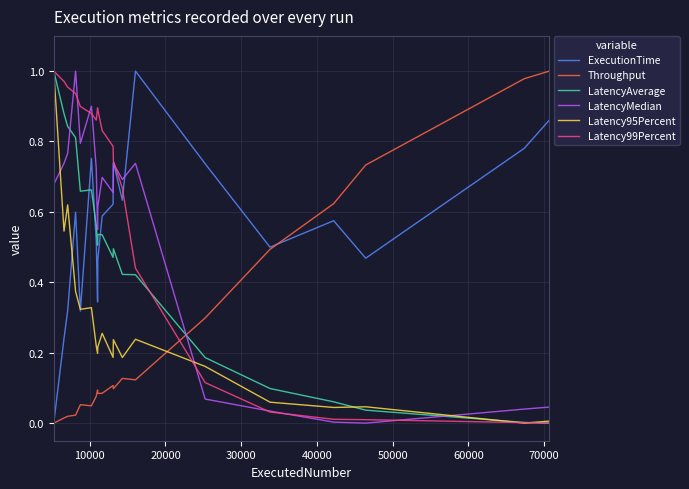

What are all the series names shown in the legend?

ExecutionTime, Throughput, LatencyAverage, LatencyMedian, Latency95Percent, Latency99Percent